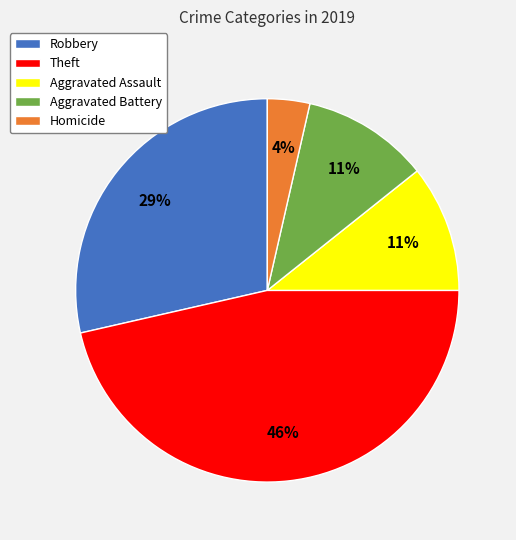

What is the ratio of the value at Theft to the value at Robbery?

1.6